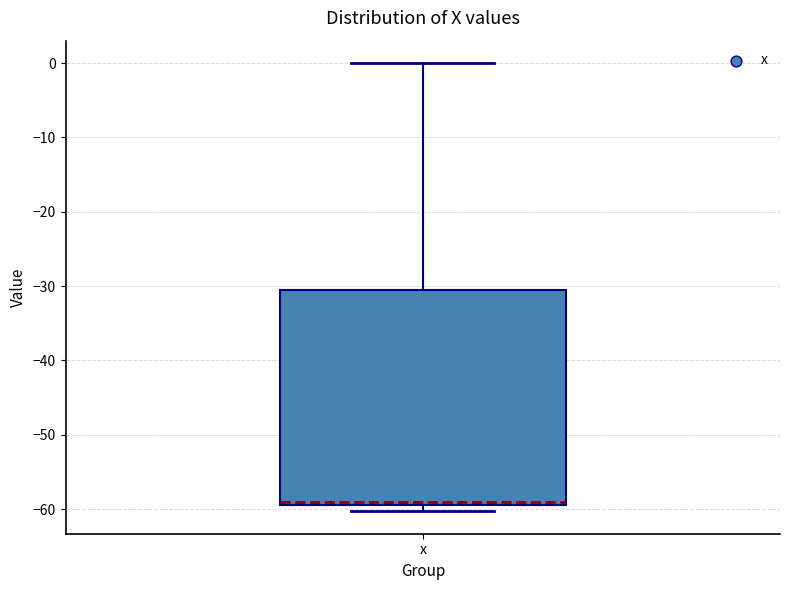

Read this box plot against the y-axis: the position of the median line, the range covered by the box, and the ends of both whiskers. The values are not printed on the chart, so give them approximately, as read against the axis.

median -59 (just above the box's lower edge), box -59 to -30, whiskers -60 to 0